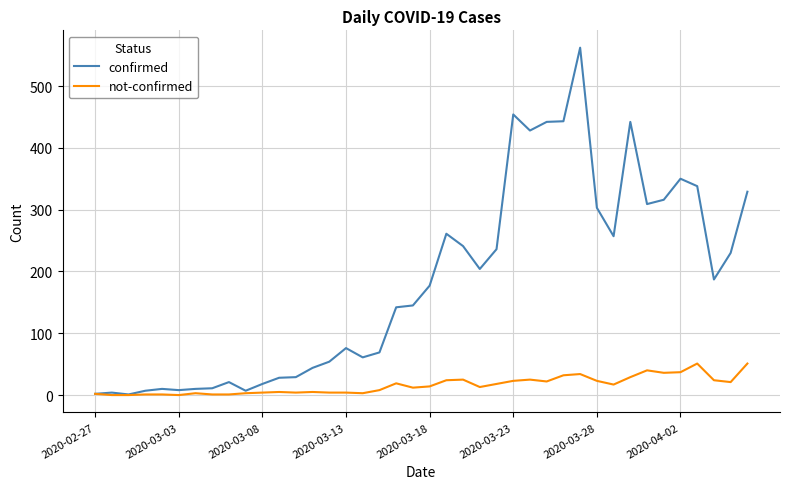

Which series has the largest total across all categories?

confirmed